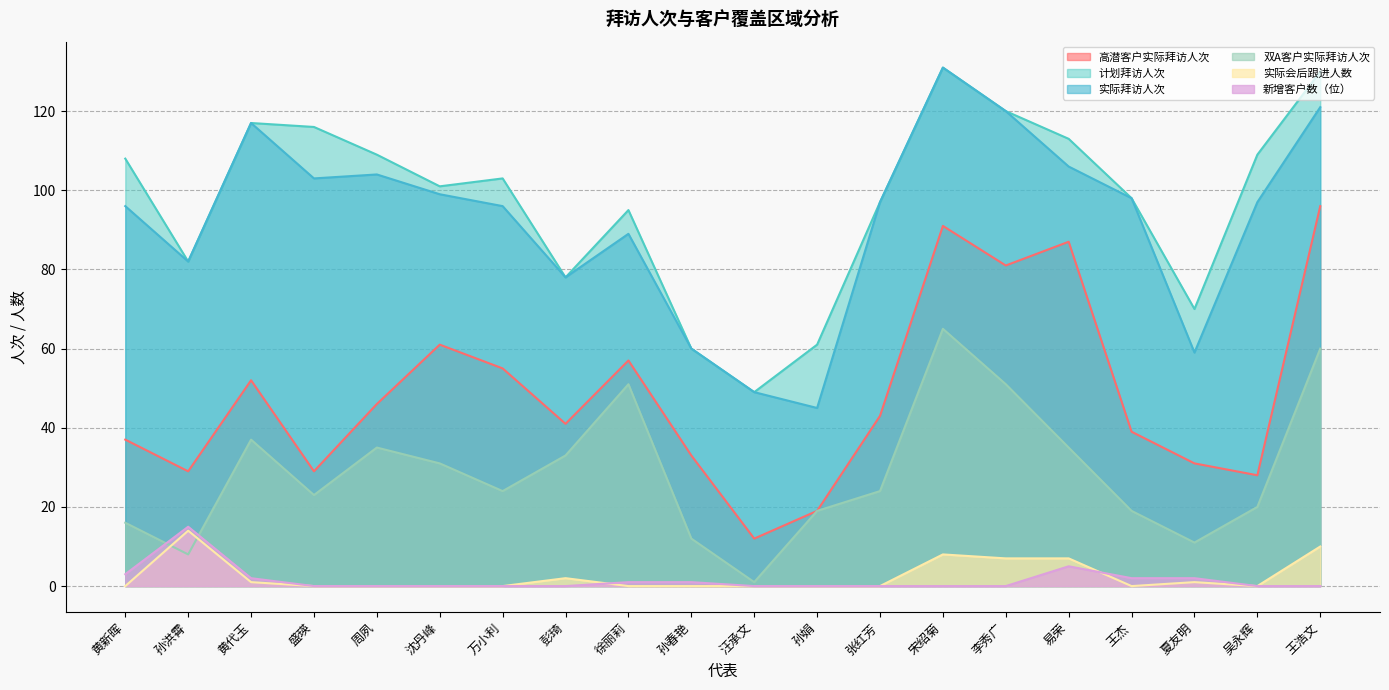

Reading right to left, transcribe all the data shown in this chart.

高潜客户实际拜访人次: 王浩文=96	吴永辉=28	夏友明=31	王杰=39	易荣=87	李秀广=81	宋绍菊=91	张红芳=43	孙娟=19	汪承文=12	孙春艳=33	徐丽莉=57	彭琦=41	万小利=55	沈丹峰=61	周夙=46	盛瑛=29	黄代玉=52	孙洪霄=29	黄新晖=37
计划拜访人次: 王浩文=130	吴永辉=109	夏友明=70	王杰=98	易荣=113	李秀广=120	宋绍菊=131	张红芳=97	孙娟=61	汪承文=49	孙春艳=60	徐丽莉=95	彭琦=78	万小利=103	沈丹峰=101	周夙=109	盛瑛=116	黄代玉=117	孙洪霄=82	黄新晖=108
实际拜访人次: 王浩文=121	吴永辉=97	夏友明=59	王杰=98	易荣=106	李秀广=120	宋绍菊=131	张红芳=97	孙娟=45	汪承文=49	孙春艳=60	徐丽莉=89	彭琦=78	万小利=96	沈丹峰=99	周夙=104	盛瑛=103	黄代玉=117	孙洪霄=82	黄新晖=96
双A客户实际拜访人次: 王浩文=60	吴永辉=20	夏友明=11	王杰=19	易荣=35	李秀广=51	宋绍菊=65	张红芳=24	孙娟=19	汪承文=1	孙春艳=12	徐丽莉=51	彭琦=33	万小利=24	沈丹峰=31	周夙=35	盛瑛=23	黄代玉=37	孙洪霄=8	黄新晖=16
实际会后跟进人数: 王浩文=10	吴永辉=0	夏友明=1	王杰=0	易荣=7	李秀广=7	宋绍菊=8	张红芳=0	孙娟=0	汪承文=0	孙春艳=0	徐丽莉=0	彭琦=2	万小利=0	沈丹峰=0	周夙=0	盛瑛=0	黄代玉=1	孙洪霄=14	黄新晖=0
新增客户数（位）: 王浩文=0	吴永辉=0	夏友明=2	王杰=2	易荣=5	李秀广=0	宋绍菊=0	张红芳=0	孙娟=0	汪承文=0	孙春艳=1	徐丽莉=1	彭琦=0	万小利=0	沈丹峰=0	周夙=0	盛瑛=0	黄代玉=2	孙洪霄=15	黄新晖=3